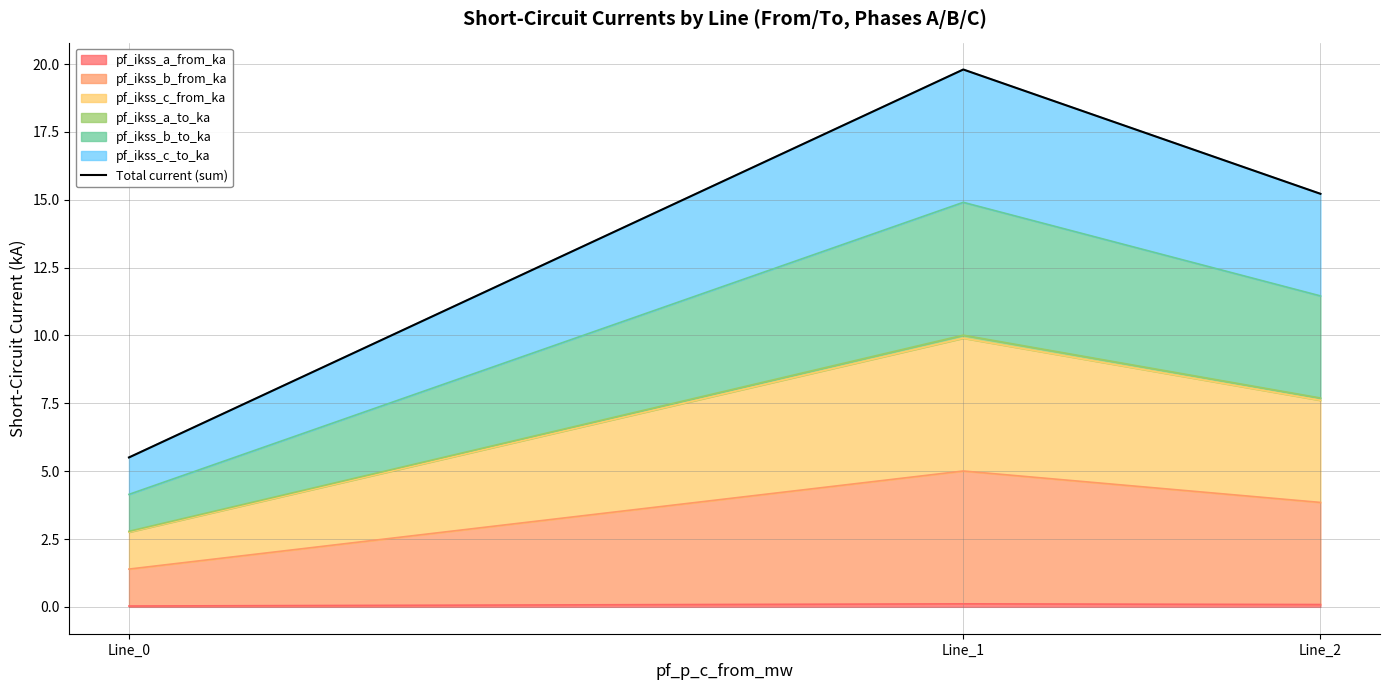

What is the average value?

13.5